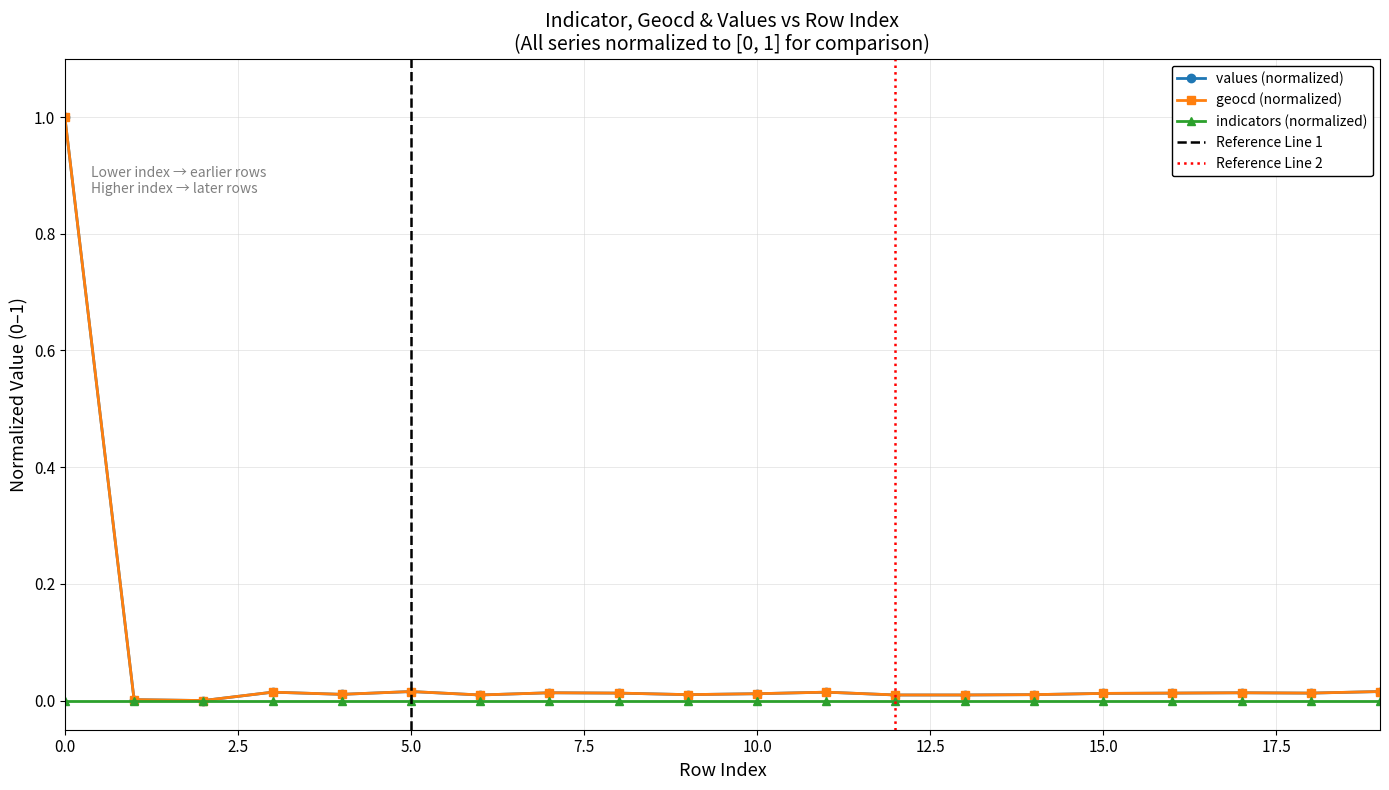

At which label does values reach its minimum?

2